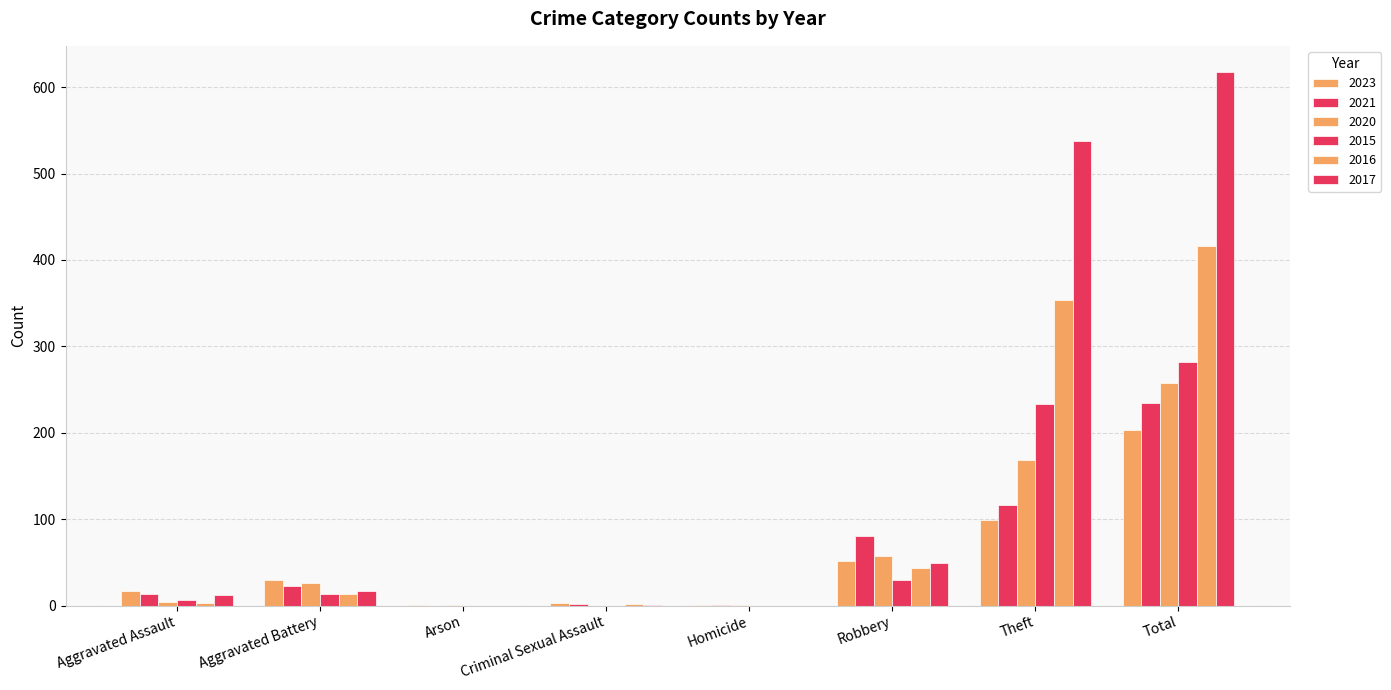

What is the difference between the 2023 values at Arson and Robbery?

51